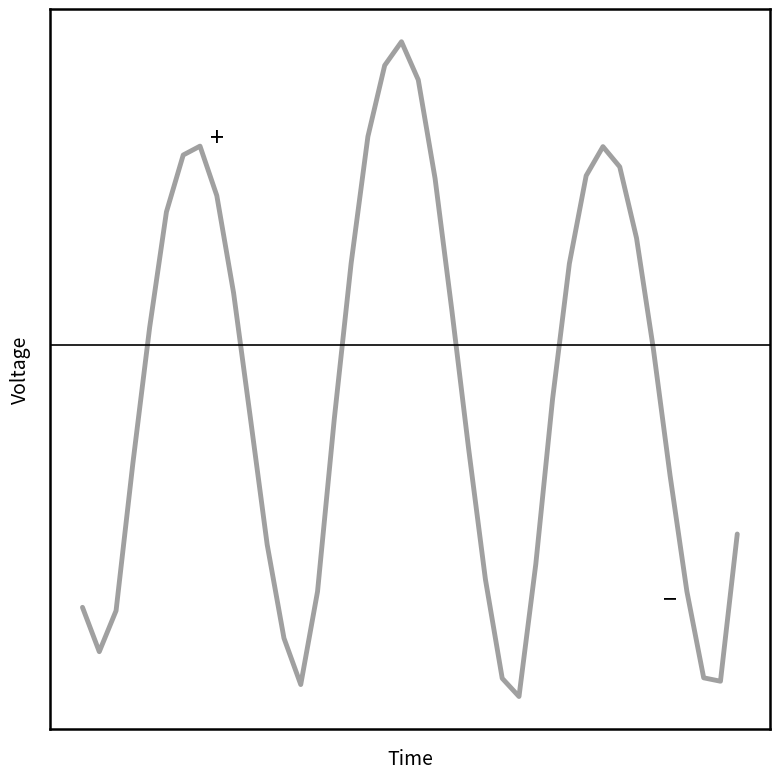

Is this an area chart (filled region under the line)?

No